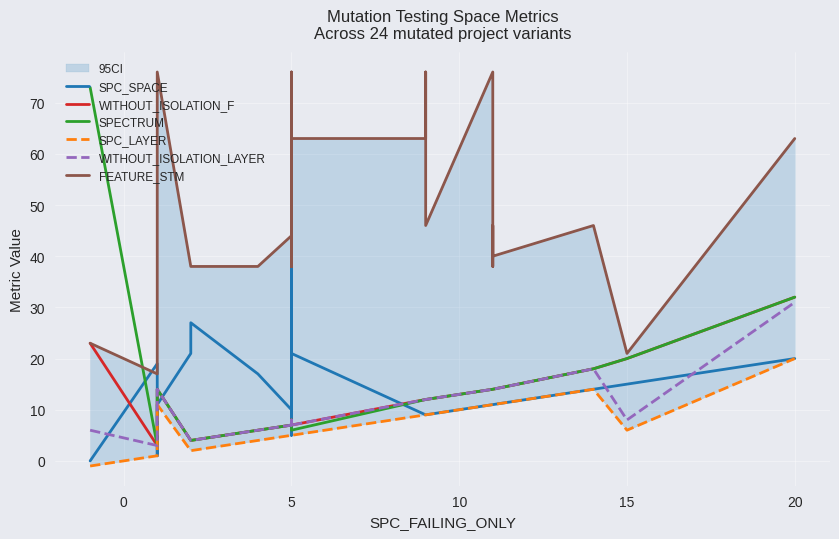

What is the difference between the second highest and second lowest values in the WITHOUT_ISOLATION_F series?

20